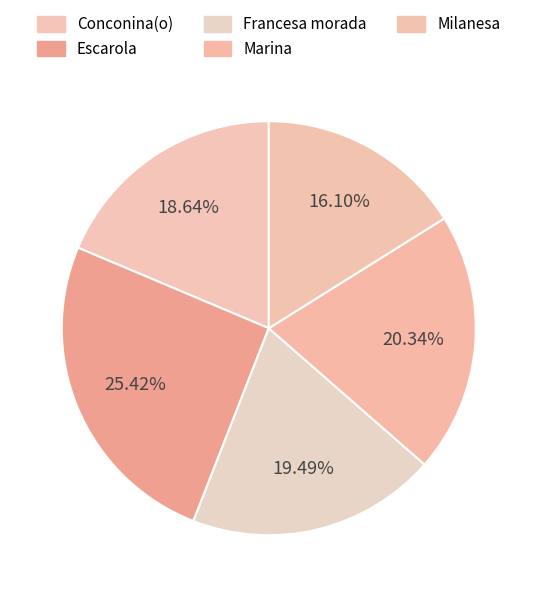

To the nearest percent, what is the difference between the largest and smallest slice percentages?

9%